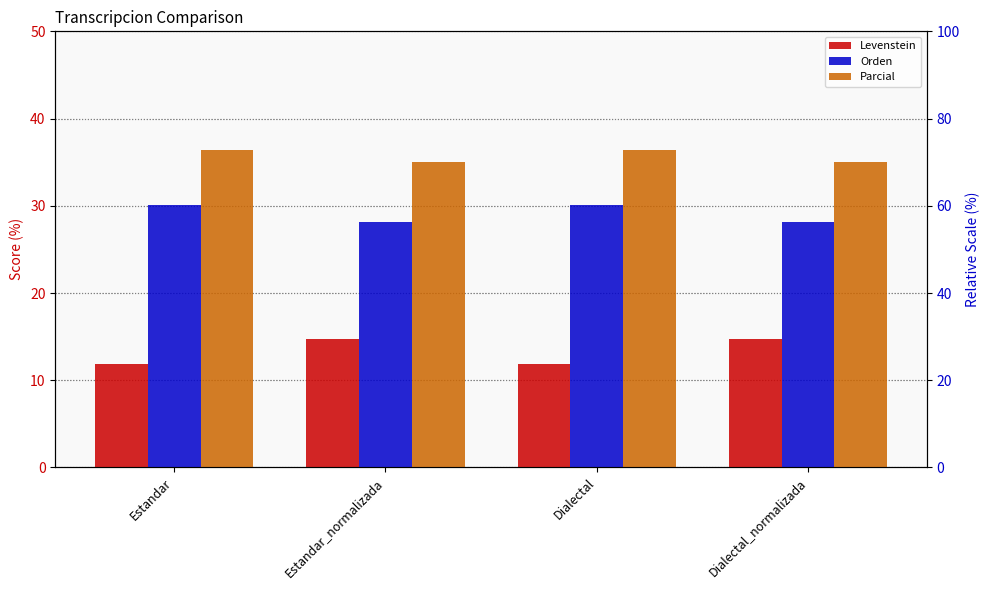

True or false: Orden has a value of 45.5 at Estandar_normalizada.

False